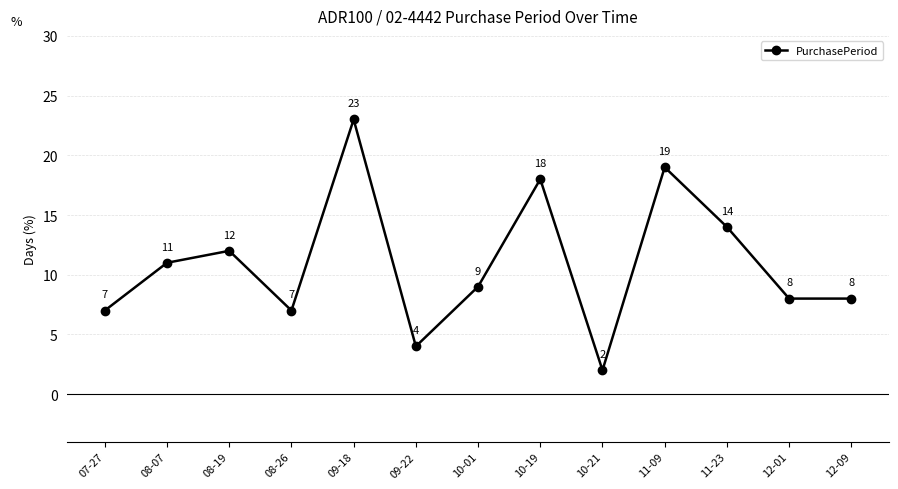

What is the label of the 13th point from the right?

07-27